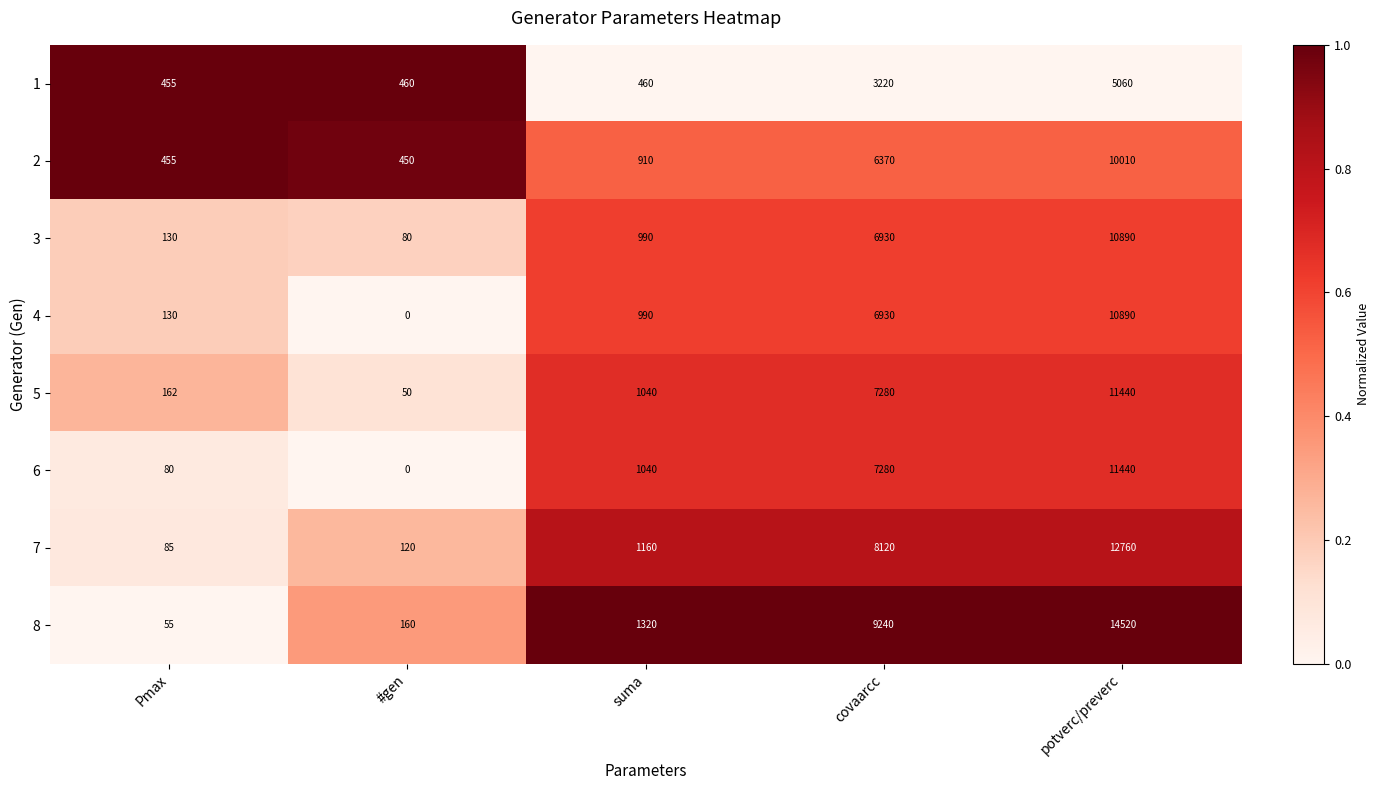

List the labels in order of 6 value, largest first.

potverc/preverc, covaarcc, suma, Pmax, #gen